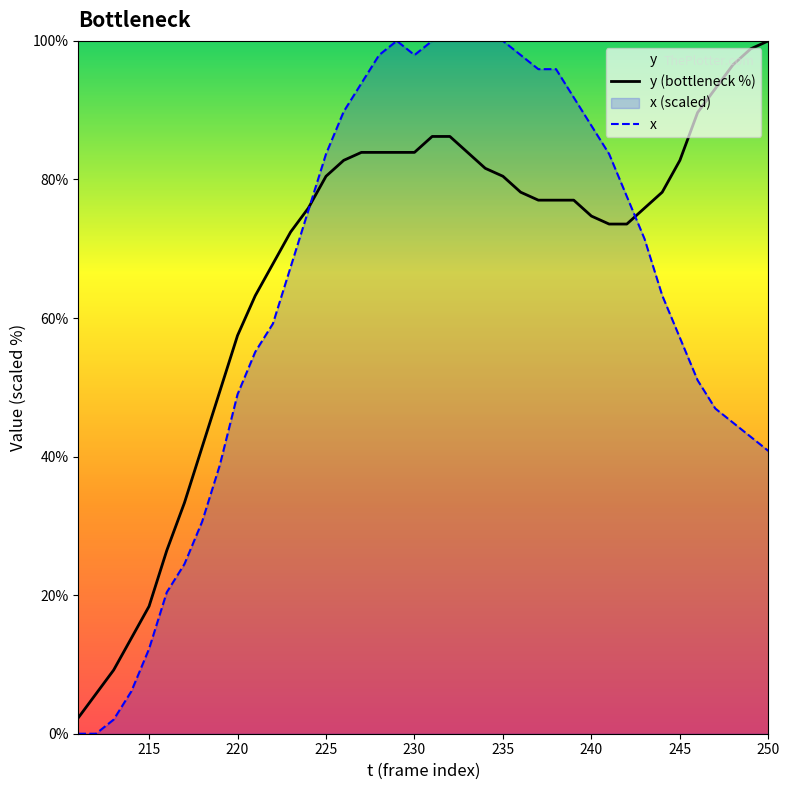

Is it true that x equals 25.7 at 235?

False